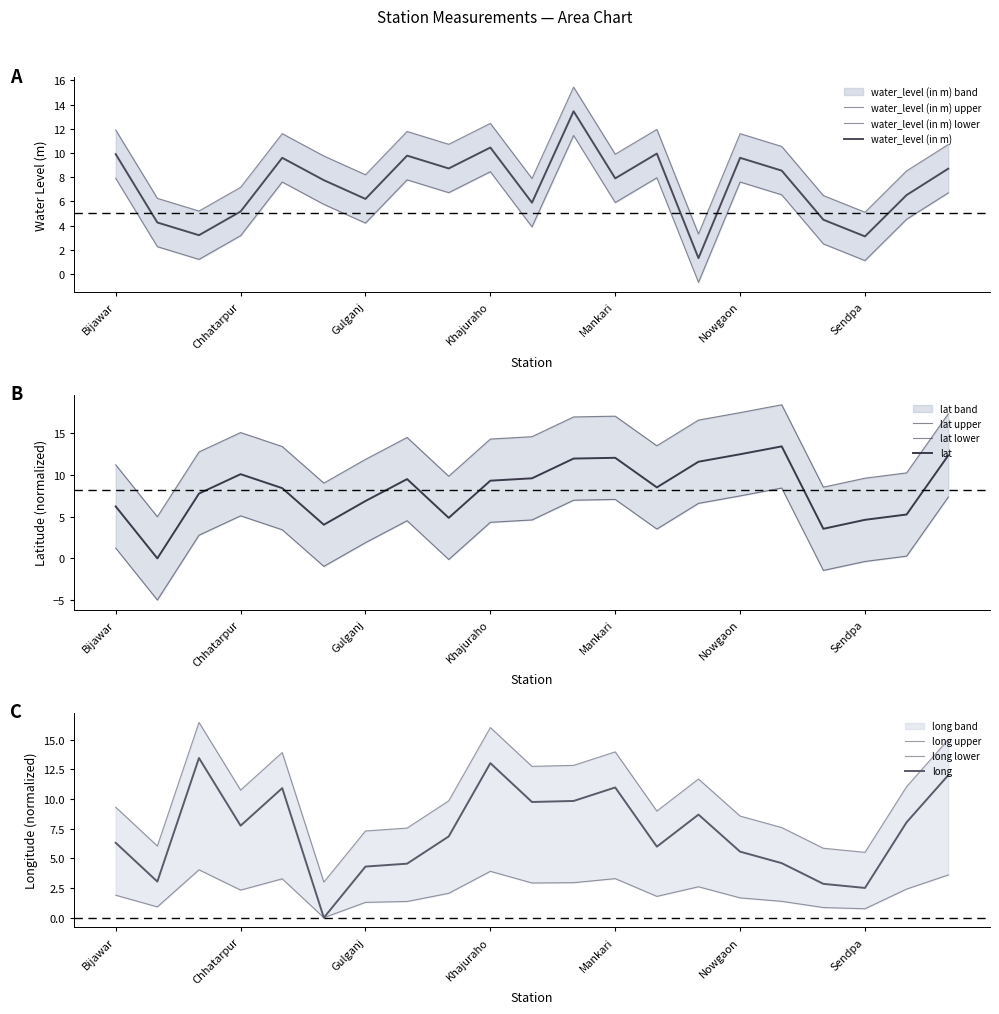

Between Khajuraho and Sadwa, which series saw the biggest shift?

long